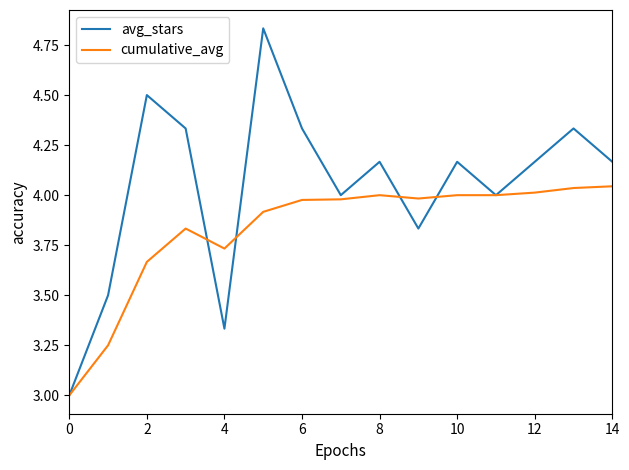

Rank the series by their maximum value, from highest to lowest.

avg_stars, cumulative_avg